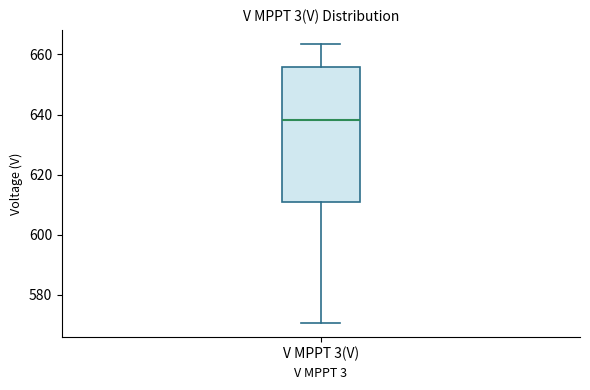

Where is the upper edge of the box for V MPPT 3(V) on the y-axis? The values are not printed on the chart, so give them approximately, as read against the axis.

656